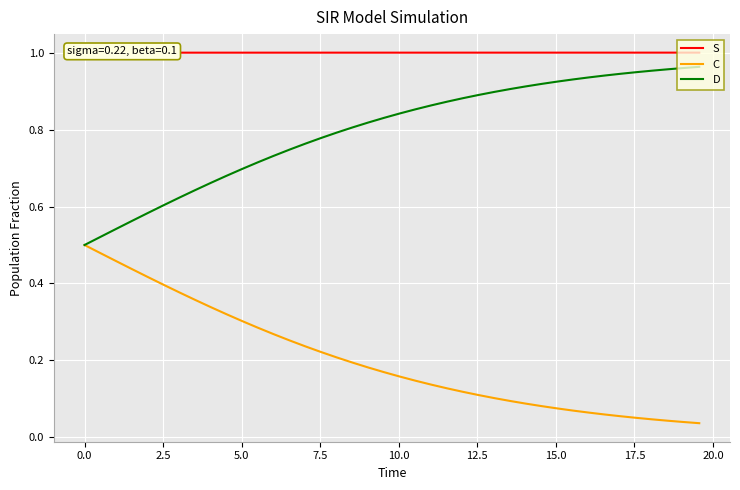

Which series has the widest spread of values?

C